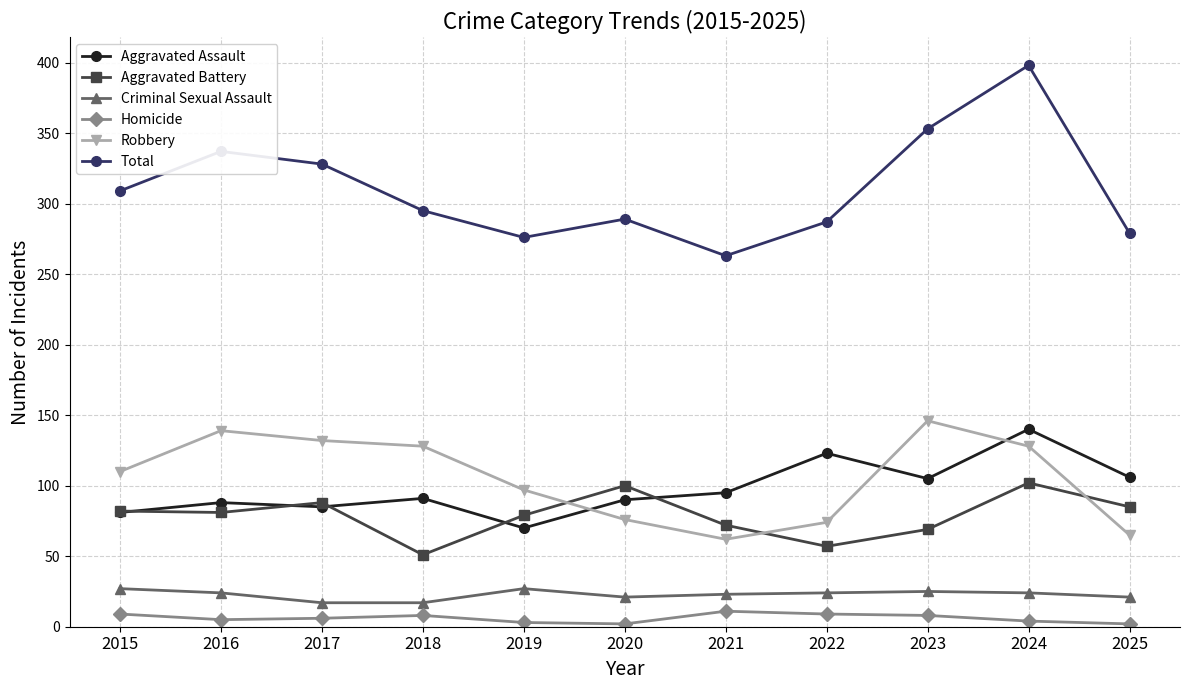

True or false: Total and Criminal Sexual Assault cross at least once.

False